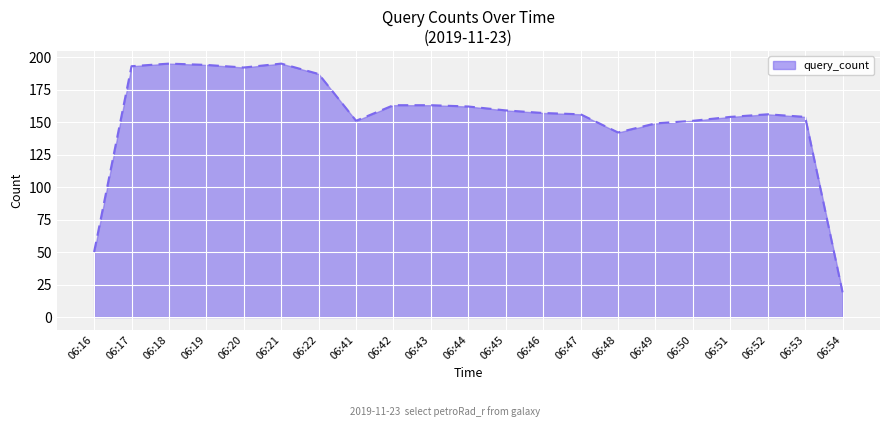

What is the change in value from 06:21 to 06:49?

-46